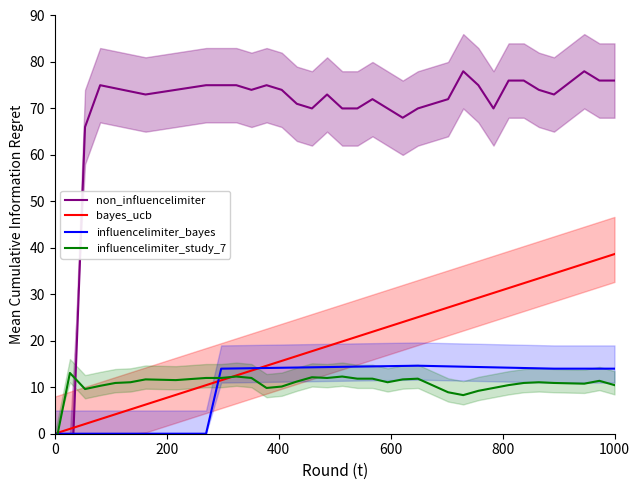

True or false: bayes_ucb and influencelimiter_study_7 cross at least once.

True